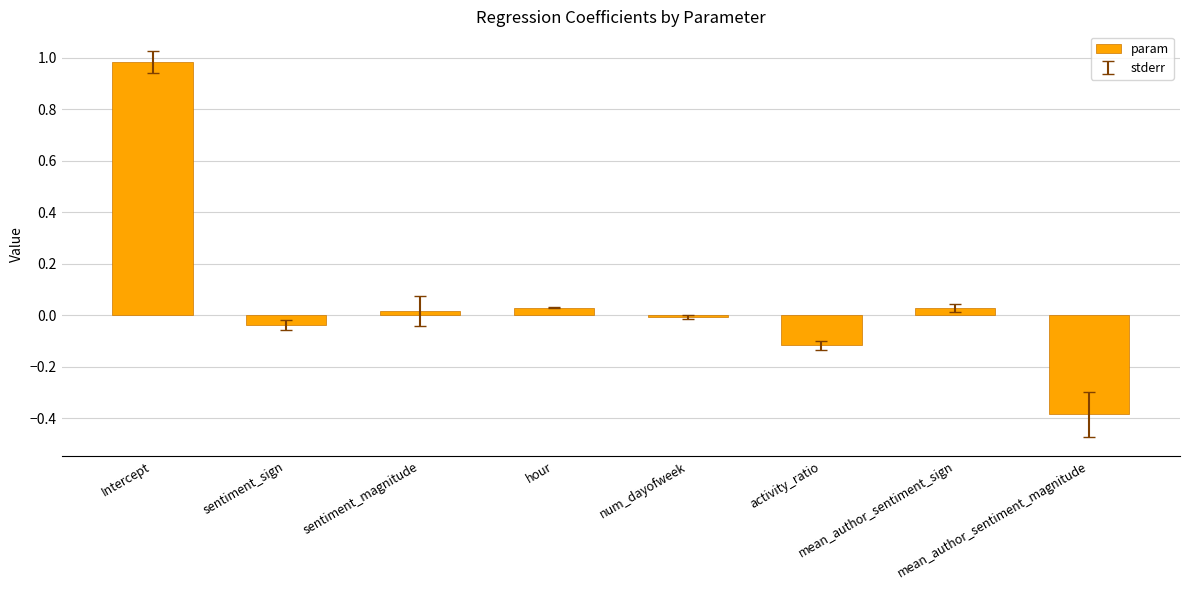

What is the sum of all values?

0.5